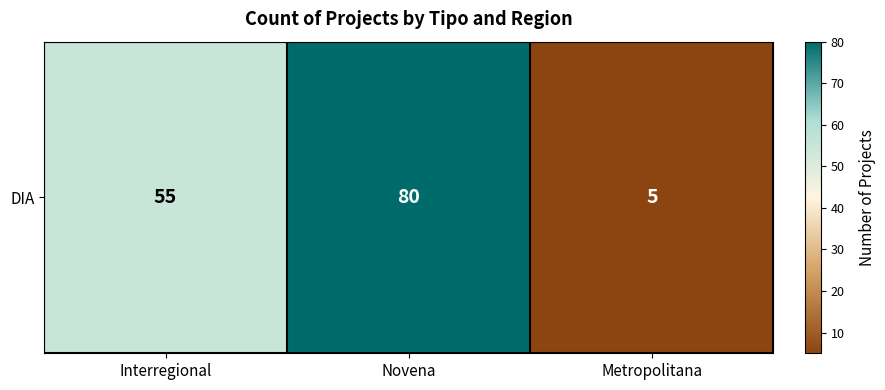

What is the change in value from Interregional to Metropolitana?

-50